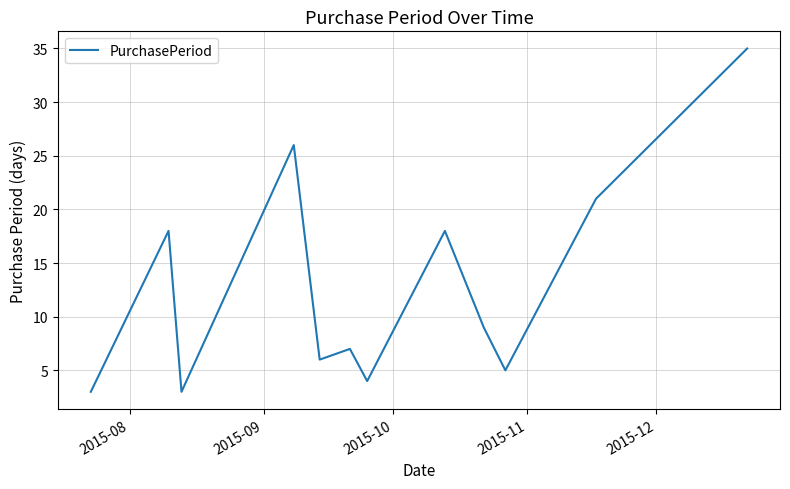

What is the minimum value shown in the chart?

3